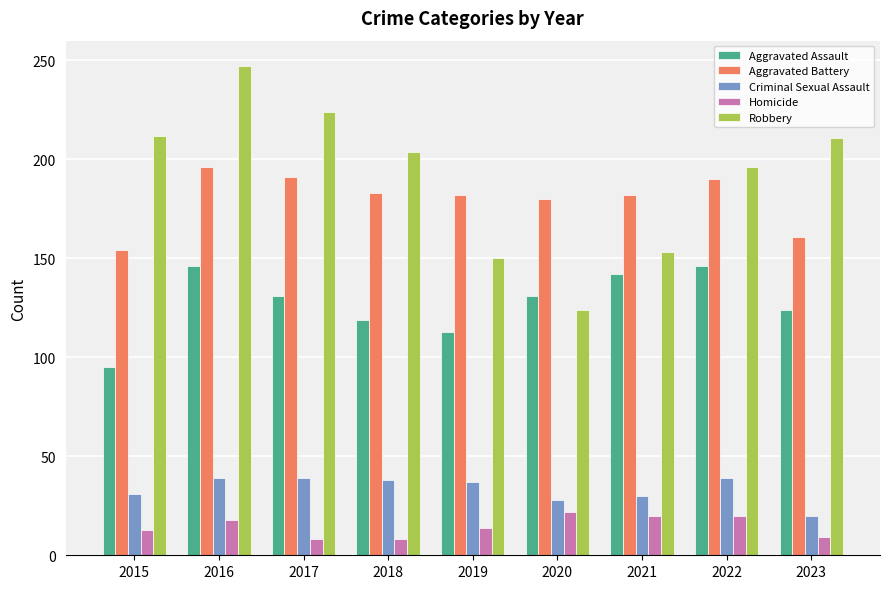

The Aggravated Assault series shows 124 at 2023. True or false?

True